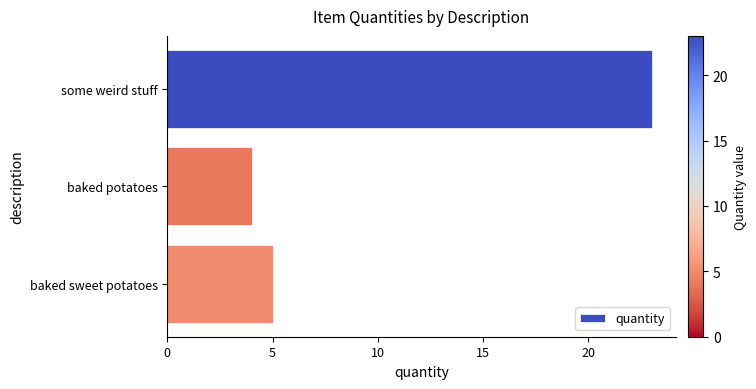

How many categories are shown in the chart?

3